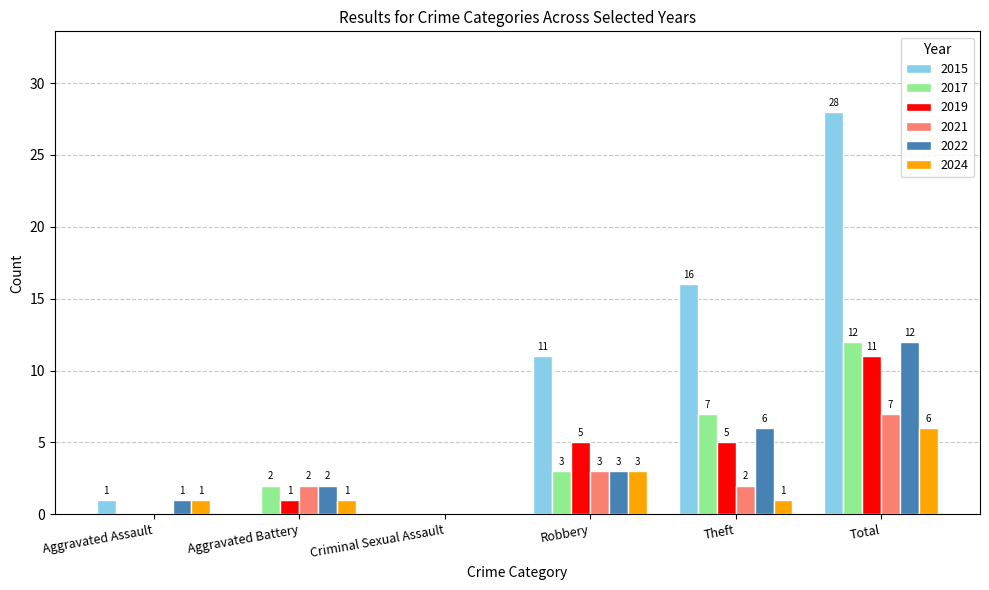

What is the maximum value for 2022?

12